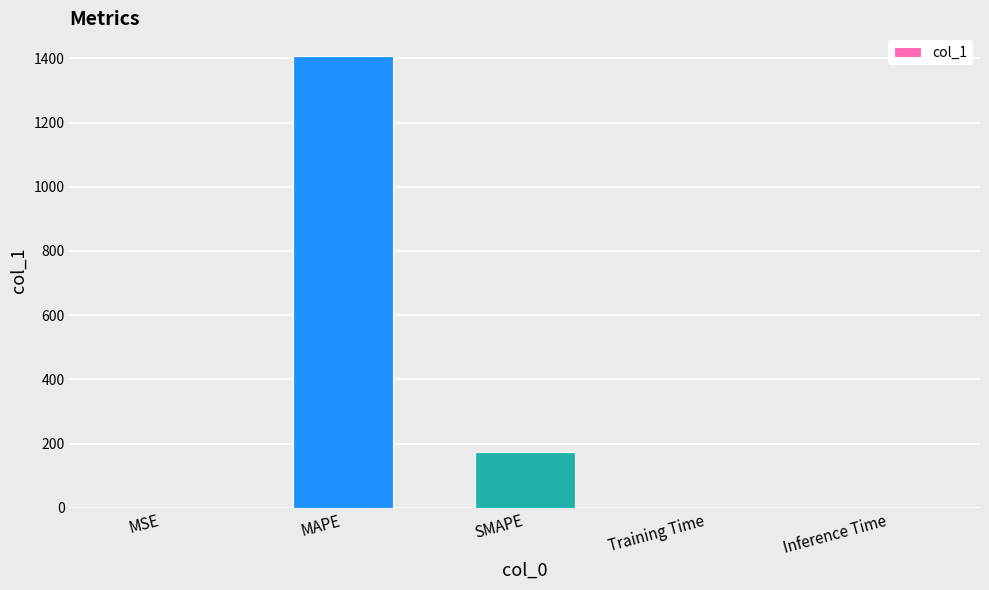

What is the difference between the values at MSE and Inference Time?

0.1